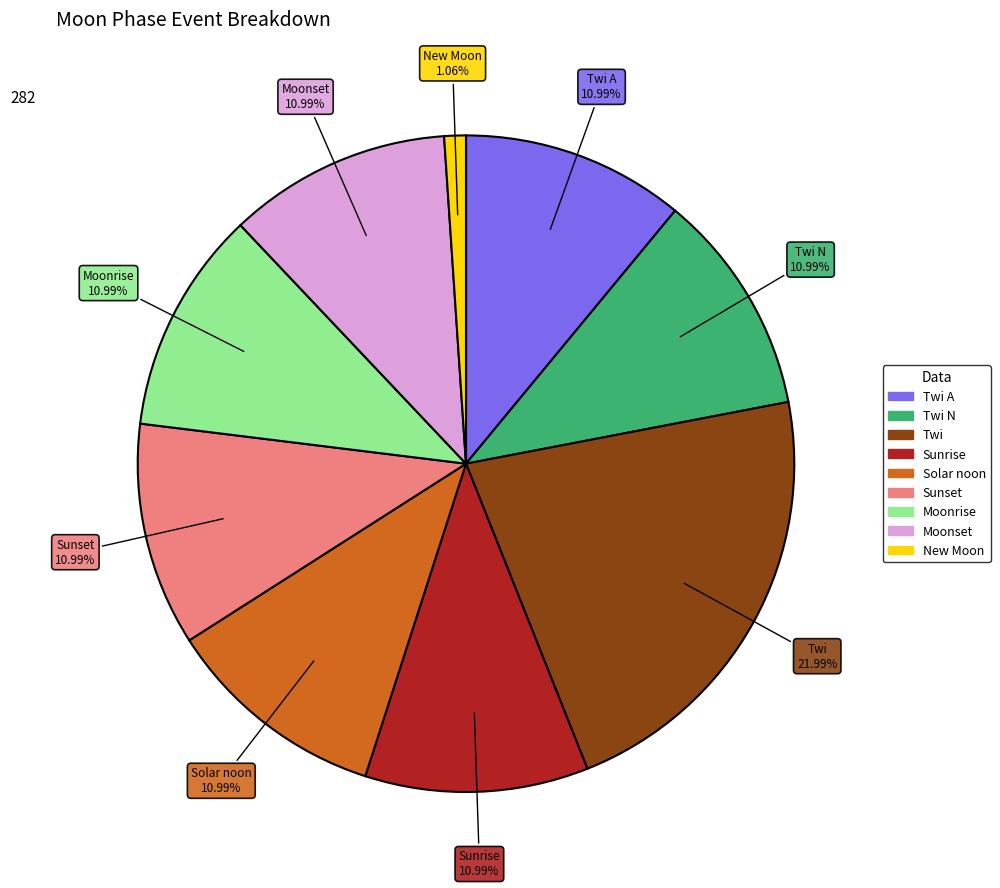

Is there any slice that represents more than half of the pie?

No